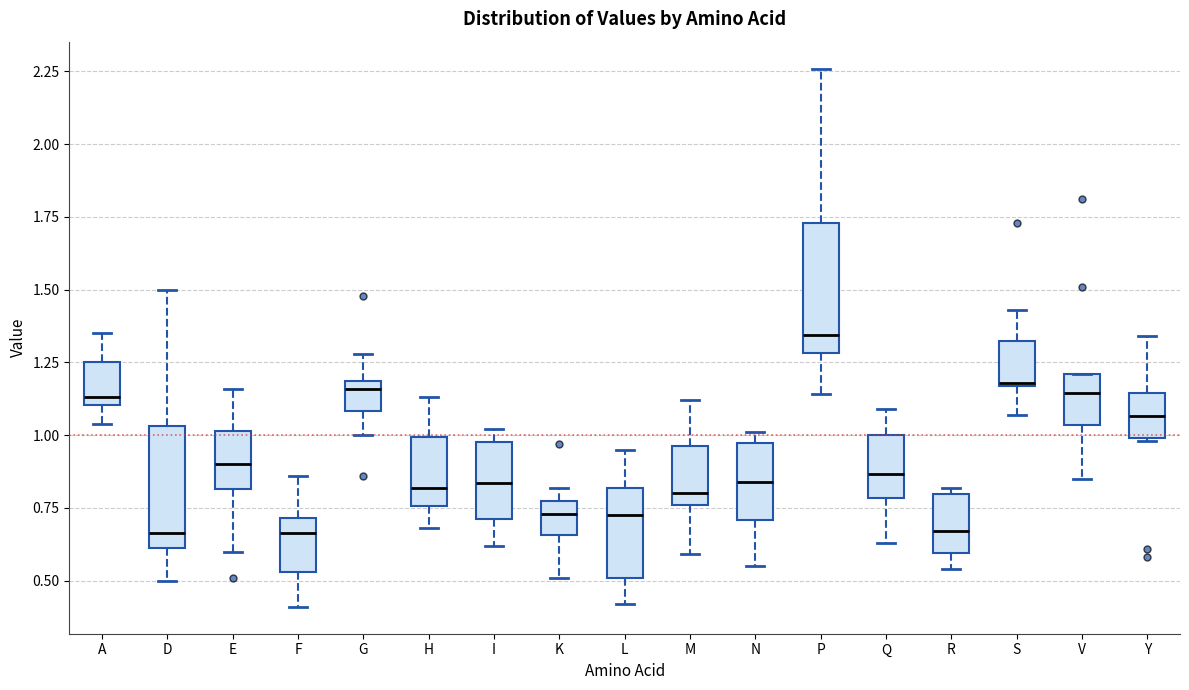

Reading left to right, read every box against the y-axis: the position of its median line, the range the box covers, and the ends of its whiskers. The values are not printed on the chart, so give them approximately, as read against the axis.

A: median 1.15, box 1.10 to 1.25, whiskers 1.05 to 1.35
D: median 0.65, box 0.60 to 1.05, whiskers 0.50 to 1.50
E: median 0.90, box 0.80 to 1.00, whiskers 0.60 to 1.15
F: median 0.65, box 0.55 to 0.70, whiskers 0.40 to 0.85
G: median 1.15, box 1.10 to 1.20, whiskers 1.00 to 1.30
H: median 0.80, box 0.75 to 1.00, whiskers 0.70 to 1.15
I: median 0.85, box 0.70 to 1.00, whiskers 0.60 to 1.00 (just above the box's upper edge)
K: median 0.75, box 0.65 to 0.80, whiskers 0.50 to 0.80 (just above the box's upper edge)
L: median 0.75, box 0.50 to 0.80, whiskers 0.40 to 0.95
M: median 0.80, box 0.75 to 0.95, whiskers 0.60 to 1.10
N: median 0.85, box 0.70 to 0.95, whiskers 0.55 to 1.00
P: median 1.35, box 1.30 to 1.75, whiskers 1.15 to 2.25
Q: median 0.85, box 0.80 to 1.00, whiskers 0.65 to 1.10
R: median 0.65, box 0.60 to 0.80, whiskers 0.55 to 0.80 (just above the box's upper edge)
S: median 1.20, box 1.15 to 1.30, whiskers 1.05 to 1.45
V: median 1.15, box 1.05 to 1.20, whiskers 0.85 to 1.20
Y: median 1.05, box 1.00 to 1.15, whiskers 1.00 to 1.35